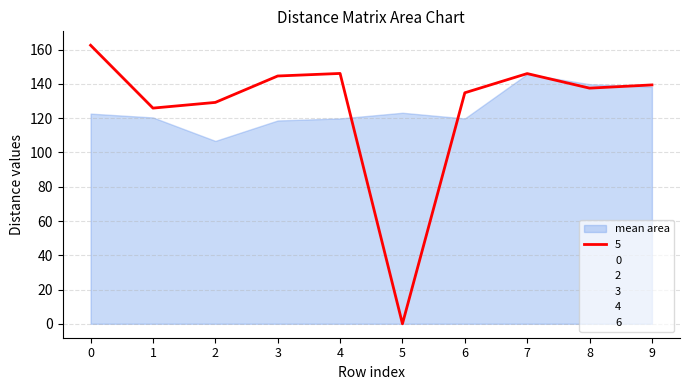

What is the maximum value for 2?

148.8